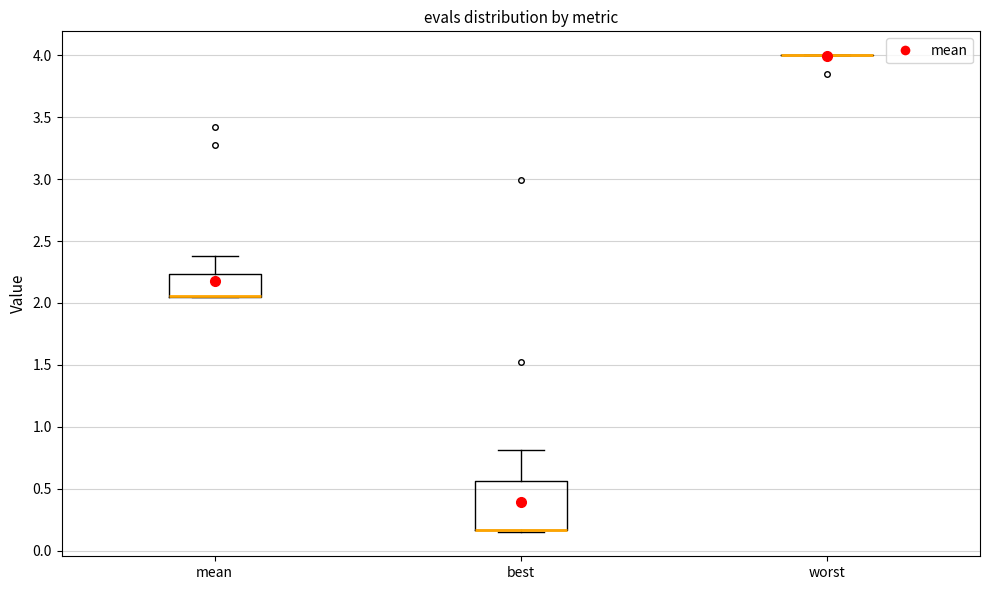

Reading left to right, read every box against the y-axis: the position of its median line, the range the box covers, and the ends of its whiskers. The values are not printed on the chart, so give them approximately, as read against the axis.

mean: median 2.05 (drawn on the box's lower edge), box 2.05 to 2.25, whiskers 2.05 to 2.40
best: median 0.15 (drawn on the box's lower edge), box 0.15 to 0.55, whiskers 0.15 (just below the box's lower edge) to 0.80
worst: box collapsed to a line at 4.00, whiskers 4.00 to 4.00